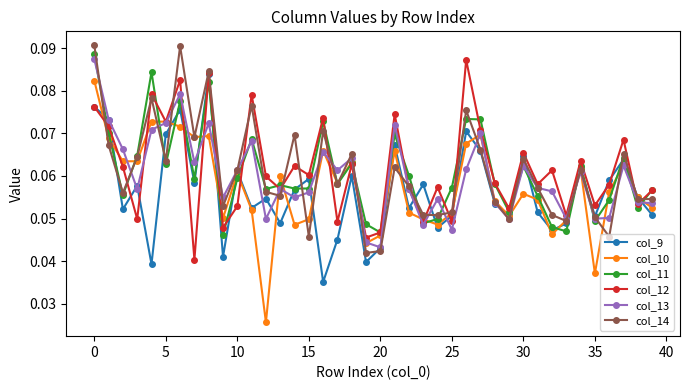

At how many categories does at least one series exceed 0?

40